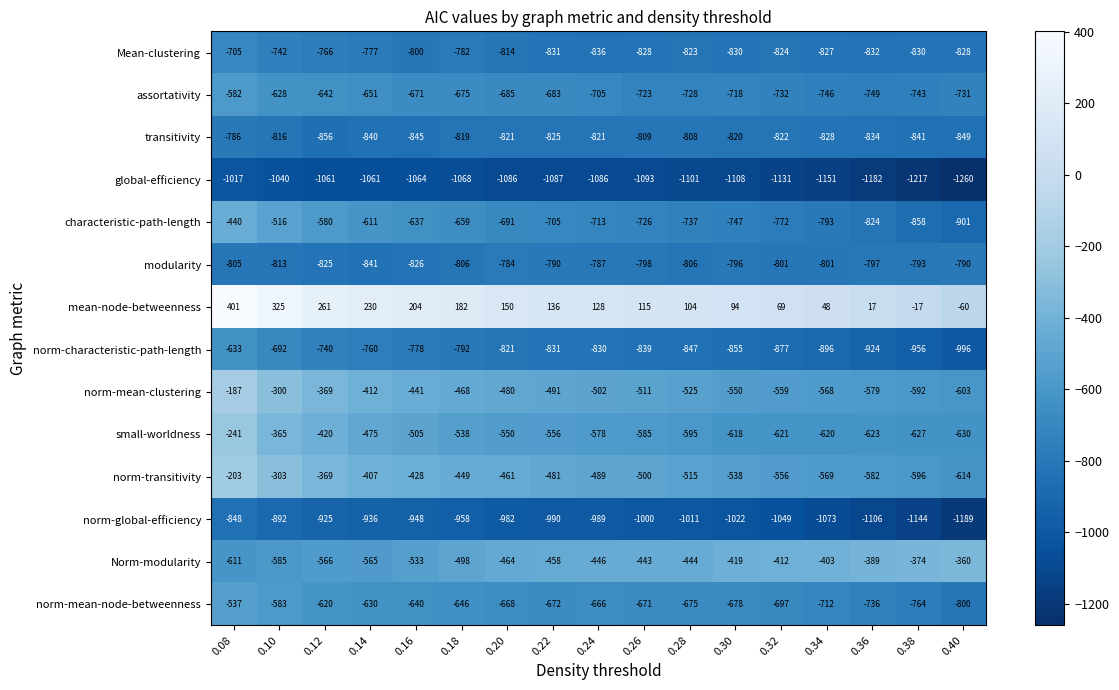

What is the spread (max minus min) of values at 0.16?

1268